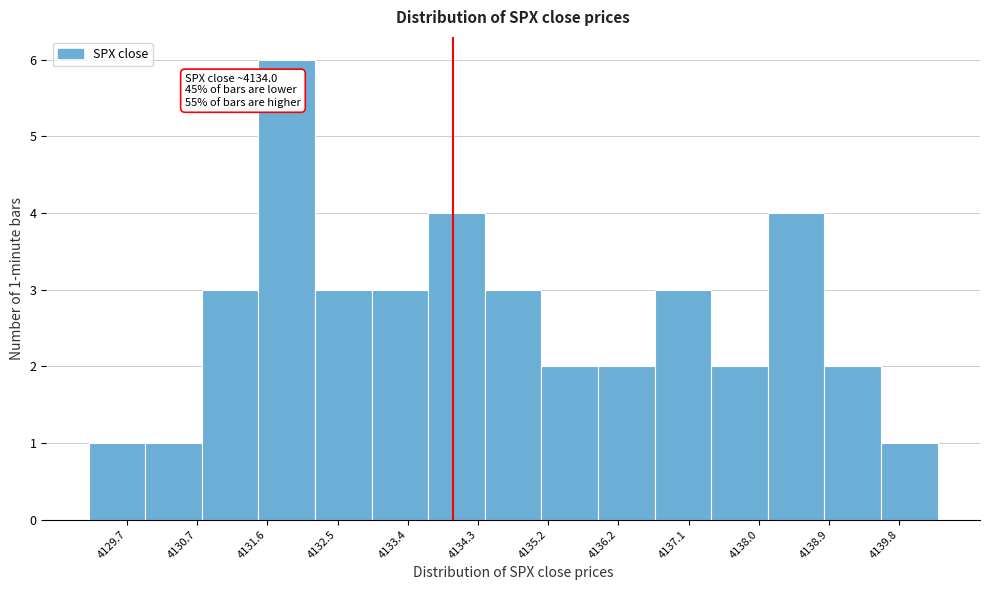

Which range on the x-axis has the tallest bar?

4131.46 to 4132.20